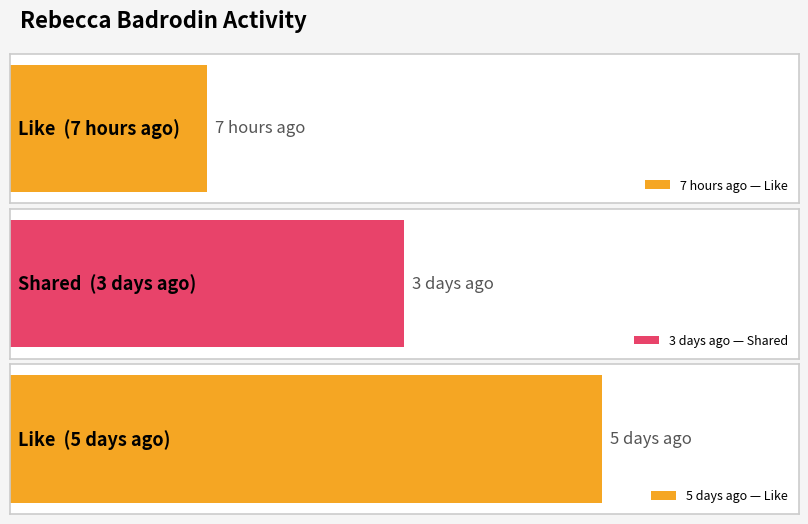

Which category has the lowest value across all series?

7 hours ago